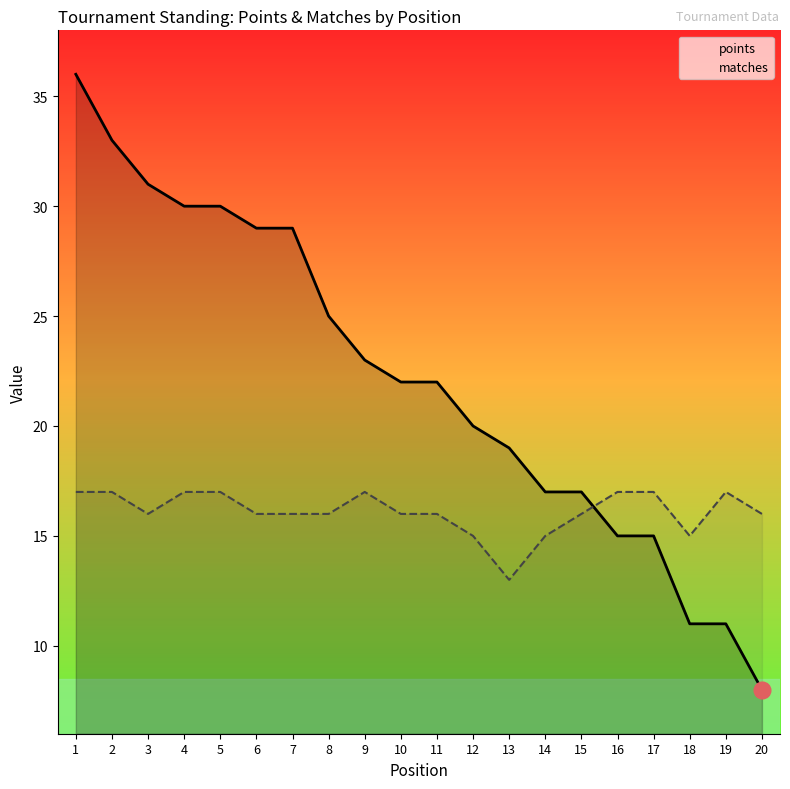

Which has a higher value, 14 or 2?

2